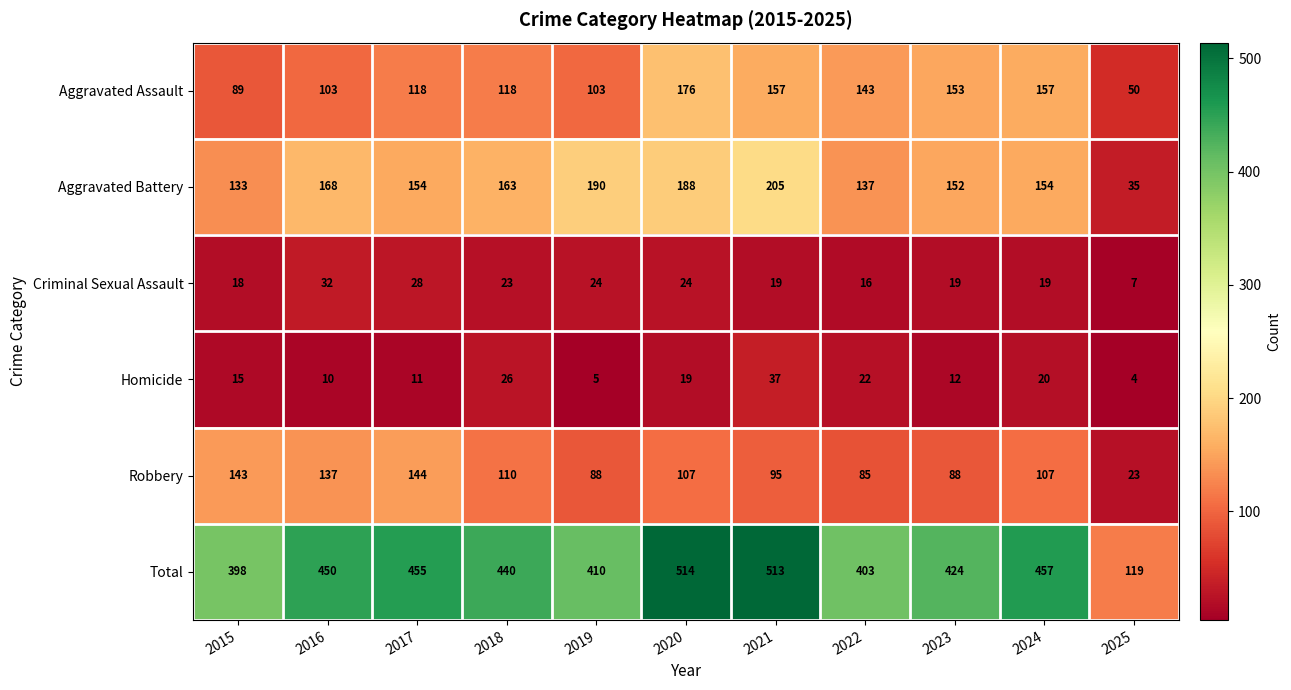

At which label is Aggravated Battery closest to 120?

2015